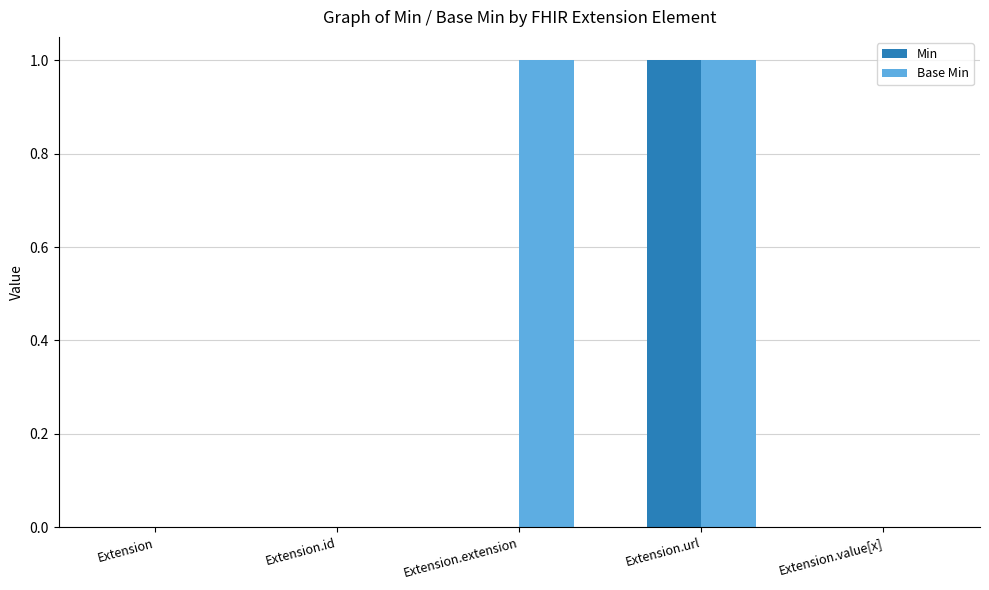

What is the spread (max minus min) of values at Extension.extension?

1